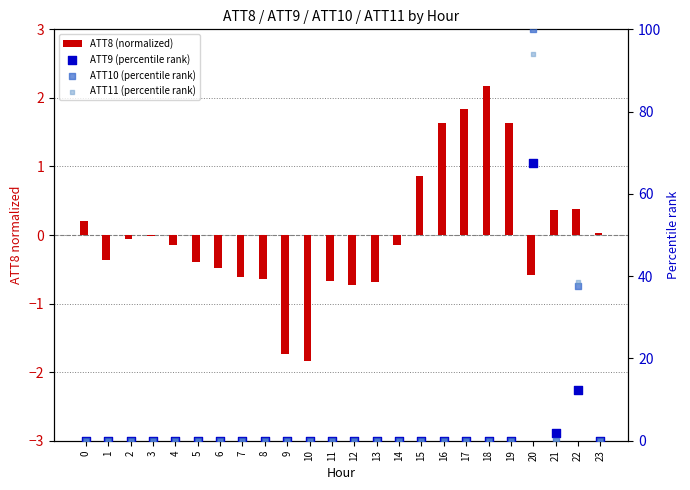

Which series has the largest Y range (max minus min)?

ATT10 (percentile rank)